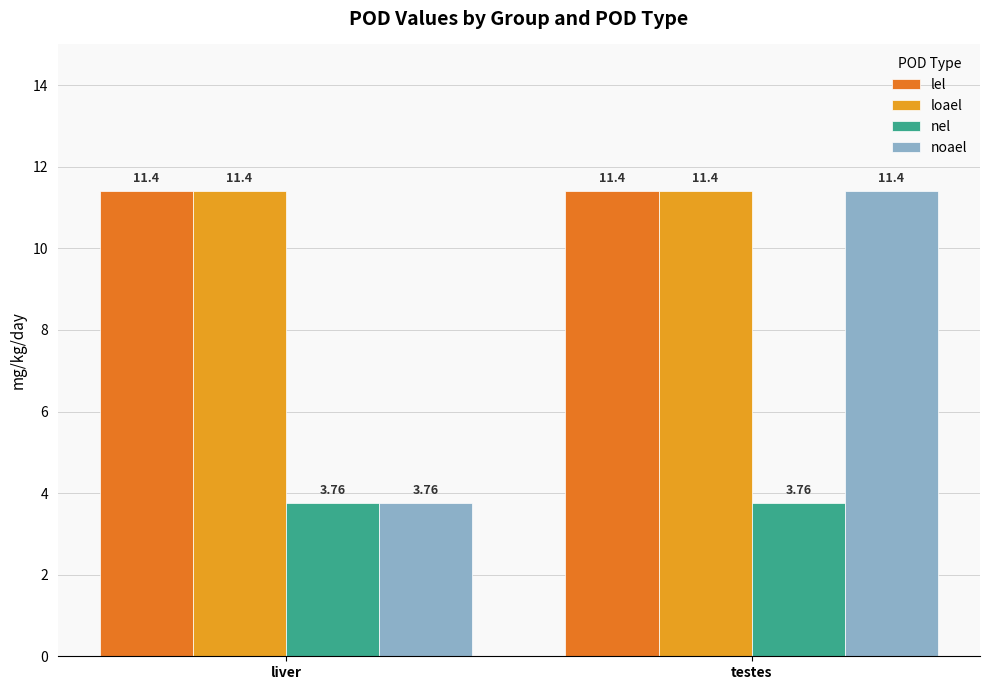

List the labels in order of noael value, smallest first.

liver, testes